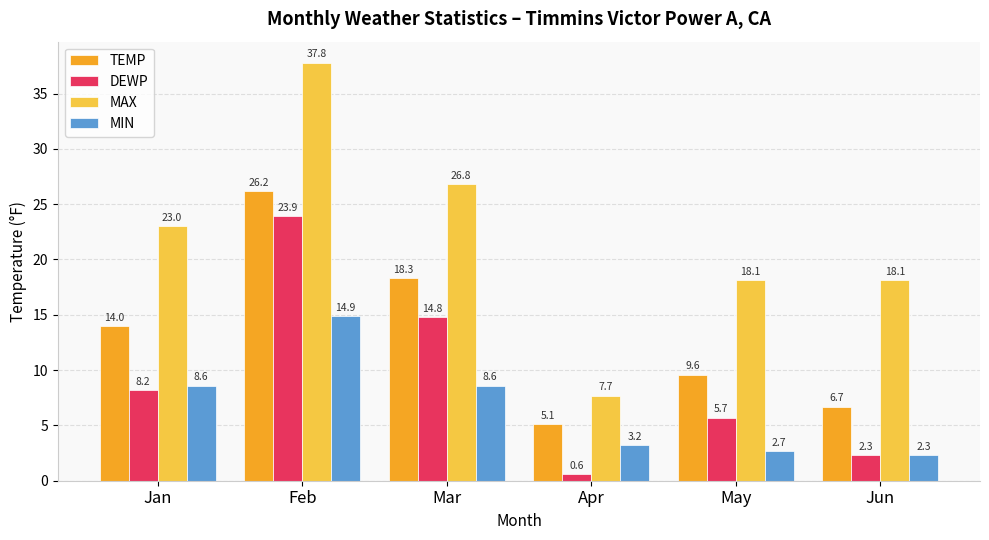

How many bars are there in total?

24